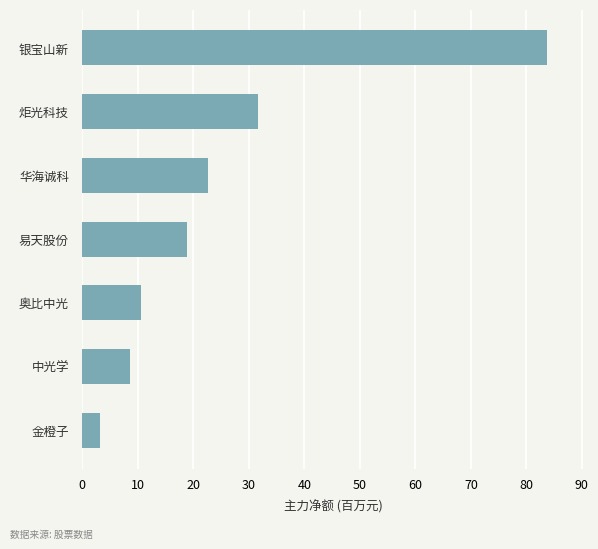

Count the number of categories in the chart.

7